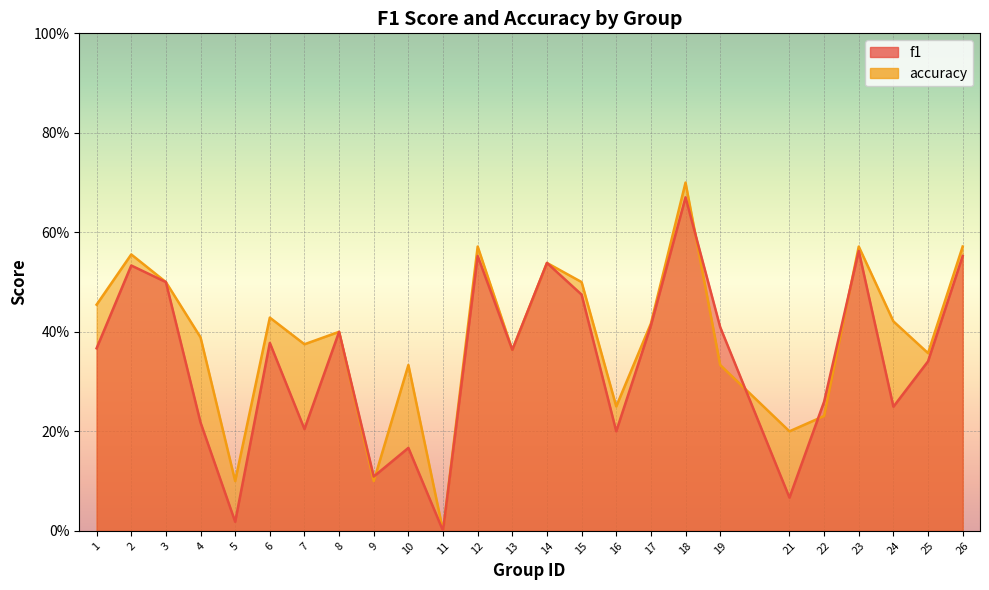

In accuracy, how many points are higher than both neighbors (excluding endpoints)?

8